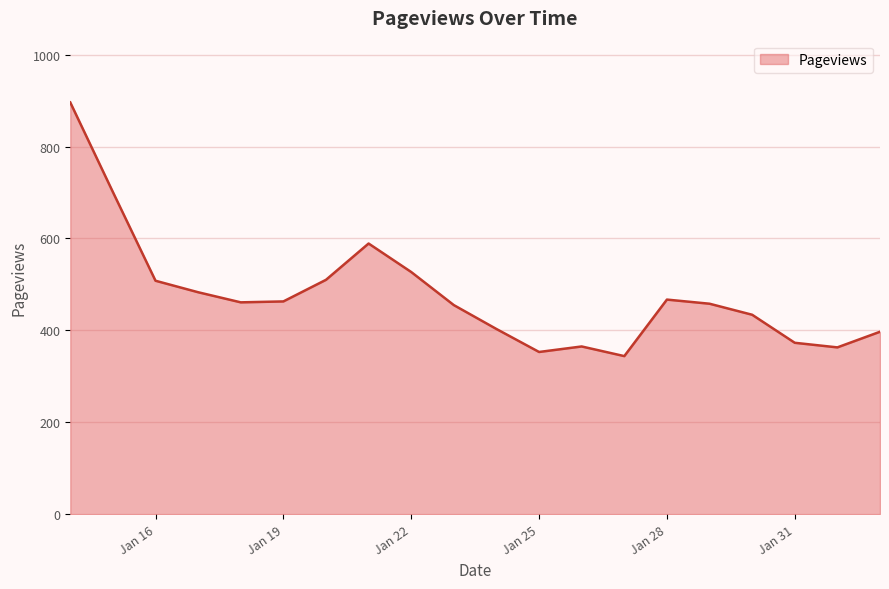

What is the difference between the maximum and minimum values?

552